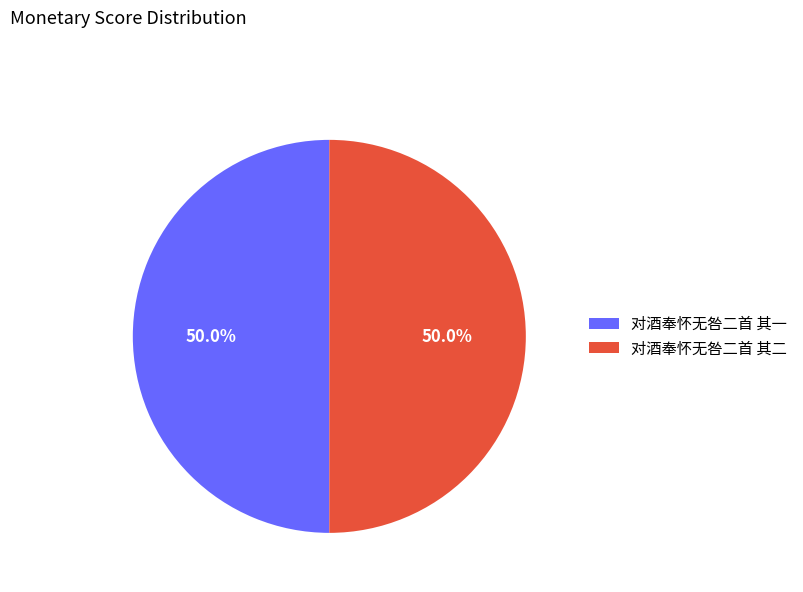

Approximately how many times larger is the value at 对酒奉怀无咎二首 其二 compared to 对酒奉怀无咎二首 其一?

1.0